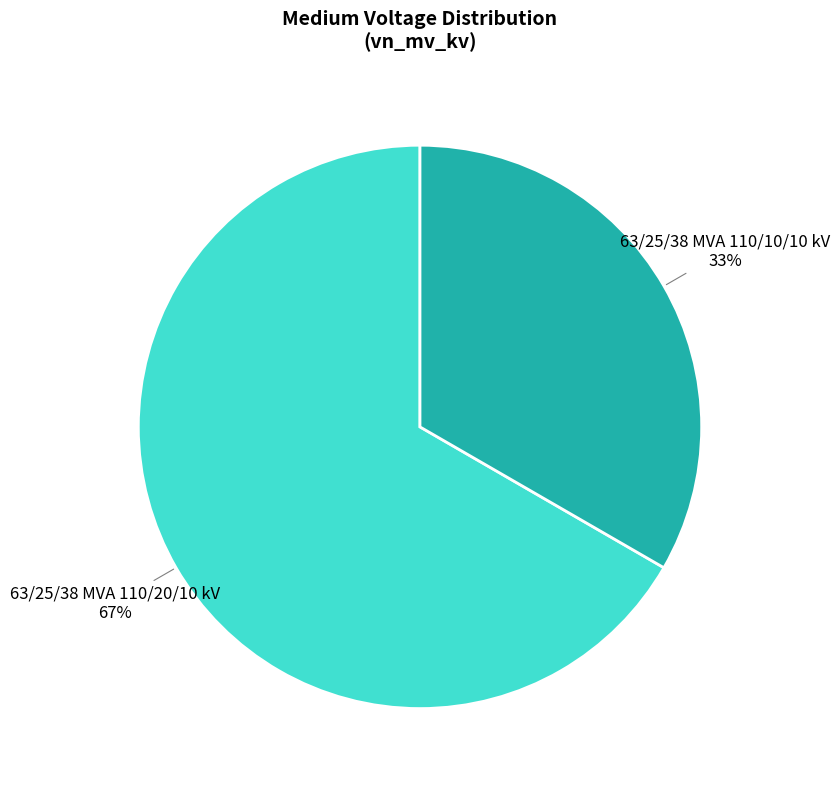

Is there any slice that represents more than half of the pie?

Yes